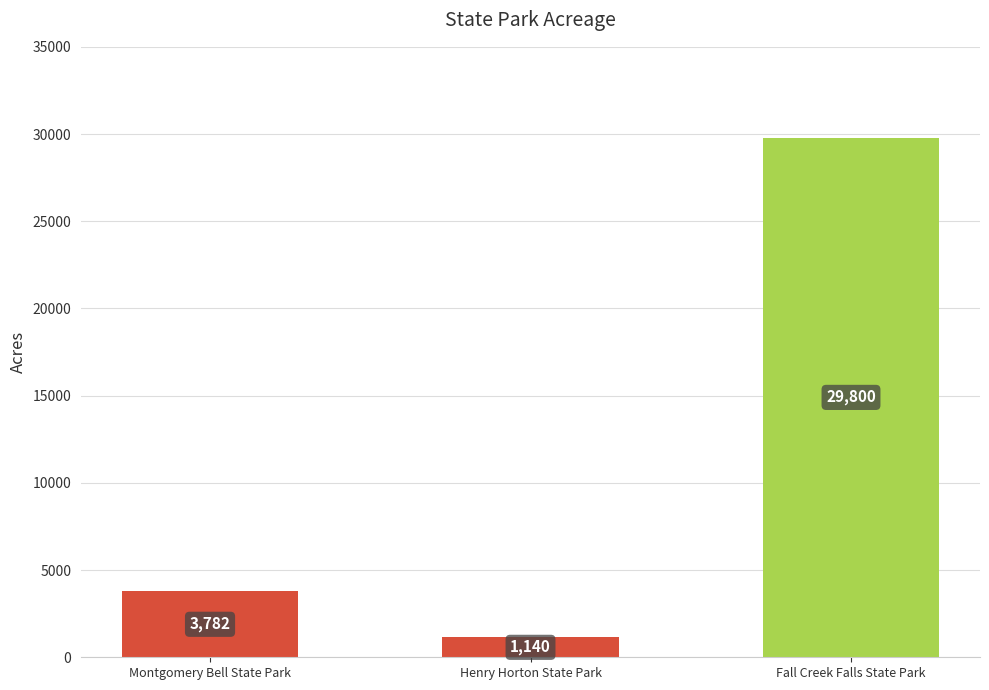

How many categories are shown in the chart?

3